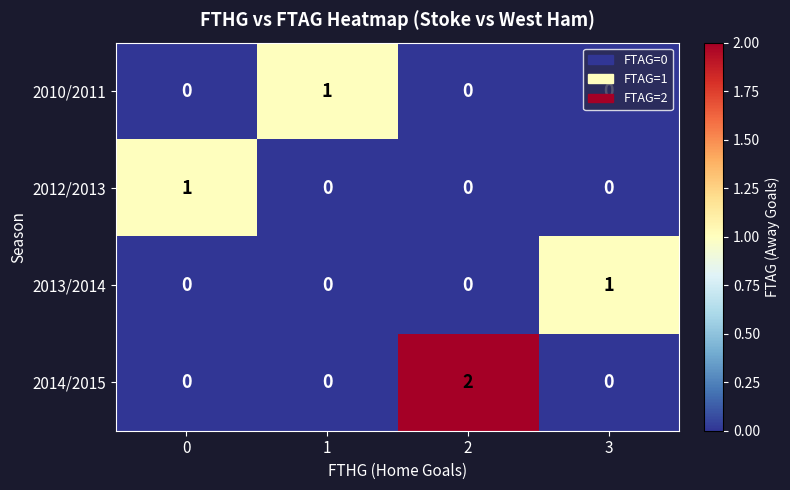

The 2013/2014 series shows 0 at 1. True or false?

True